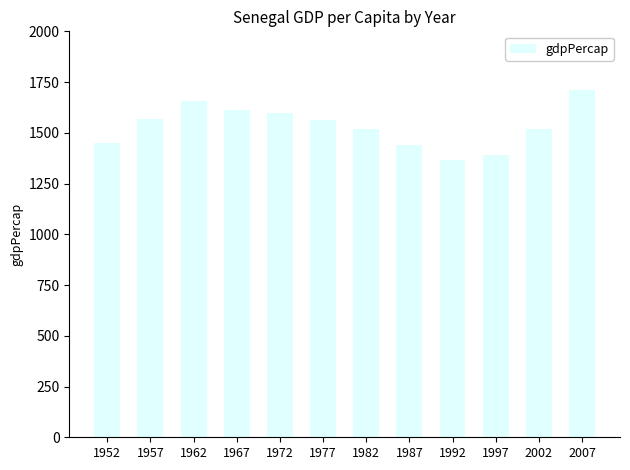

The chart shows a value of 887.2 at 1972. True or false?

False